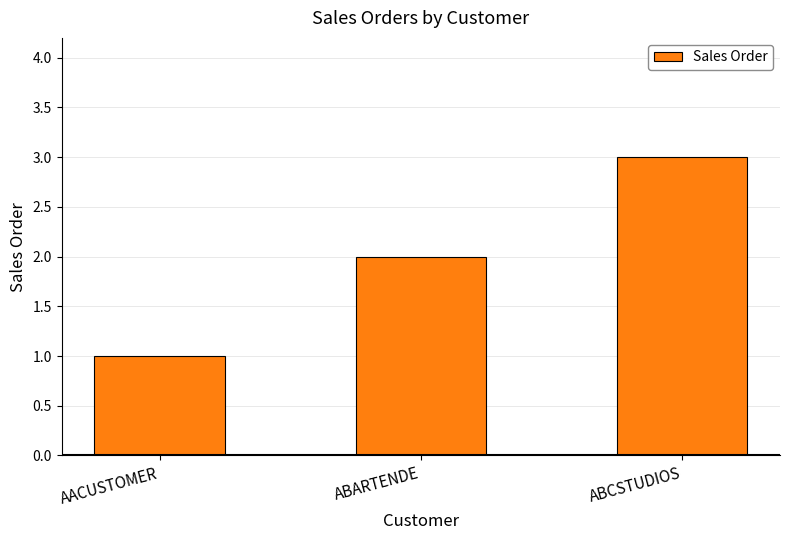

Reading left to right, what are all the values shown in this chart?

AACUSTOMER=1	ABARTENDE=2	ABCSTUDIOS=3